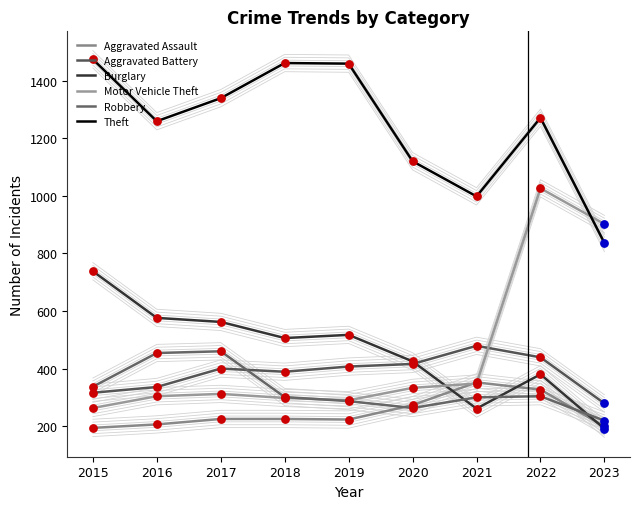

Is the value of Burglary at 2018 greater than the value of Motor Vehicle Theft at 2015?

Yes